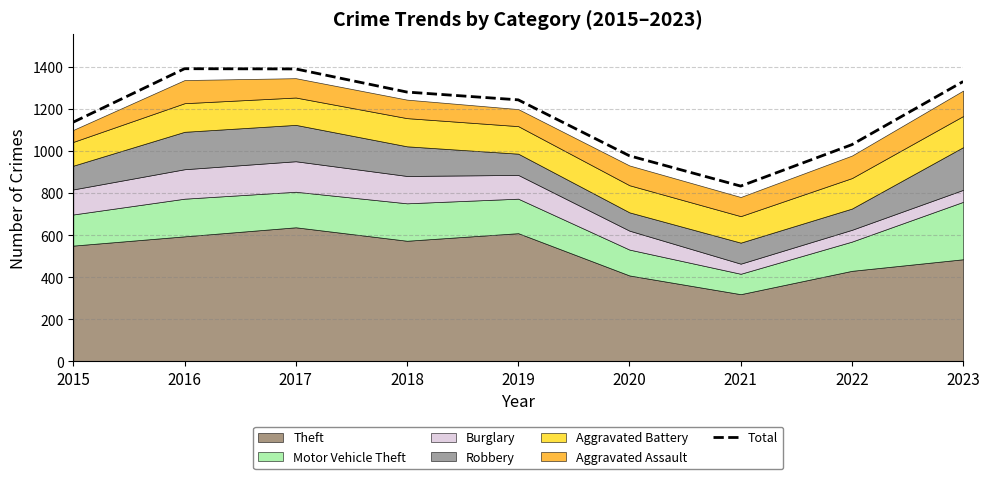

List the labels in order of value, largest first.

2016, 2017, 2023, 2018, 2019, 2015, 2022, 2020, 2021